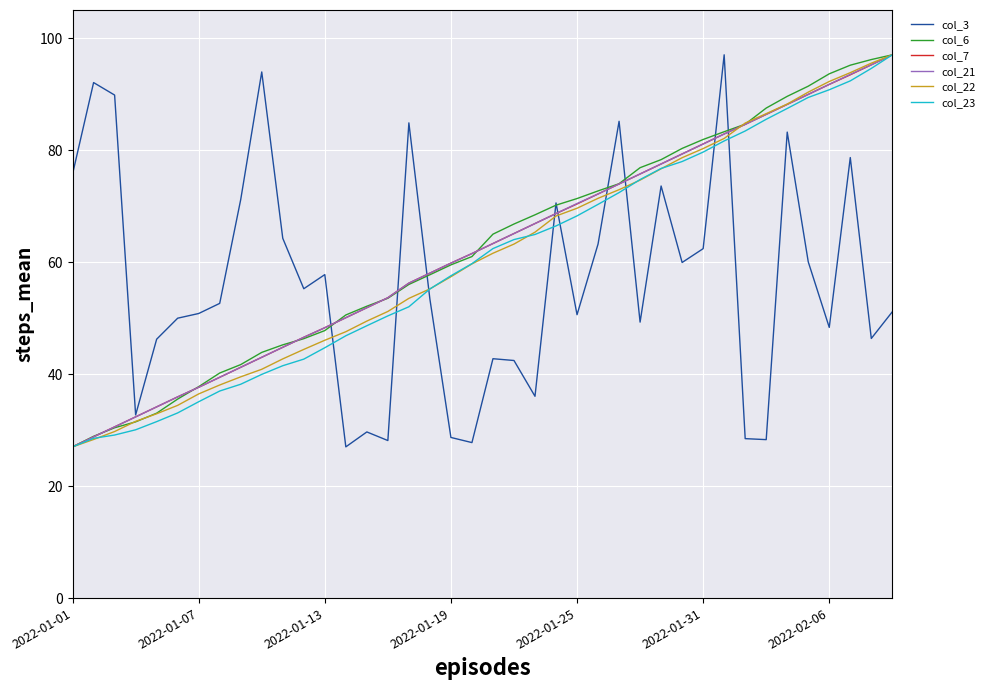

How many values in the col_23 series exceed 62?

20